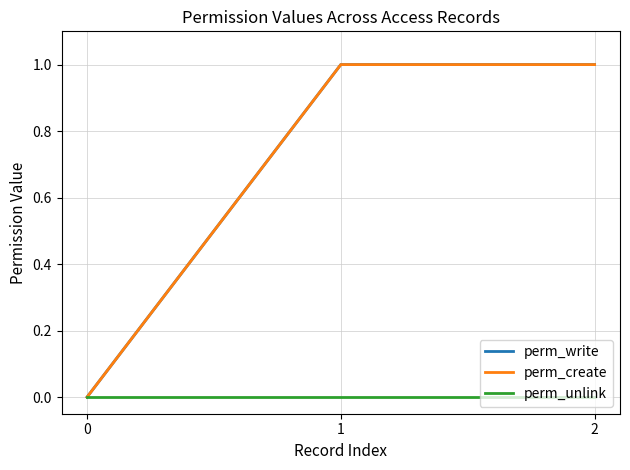

What is the greatest value displayed?

1